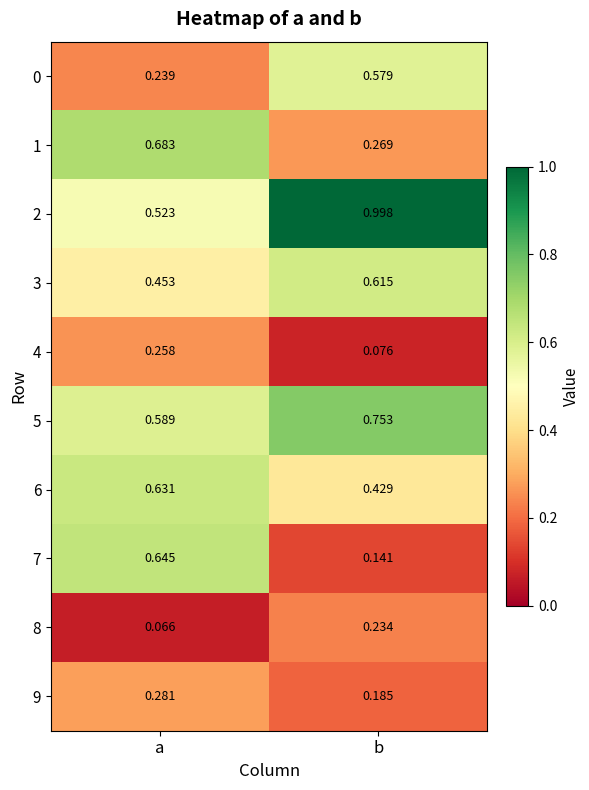

Rank the categories by 8 value from lowest to highest.

a, b